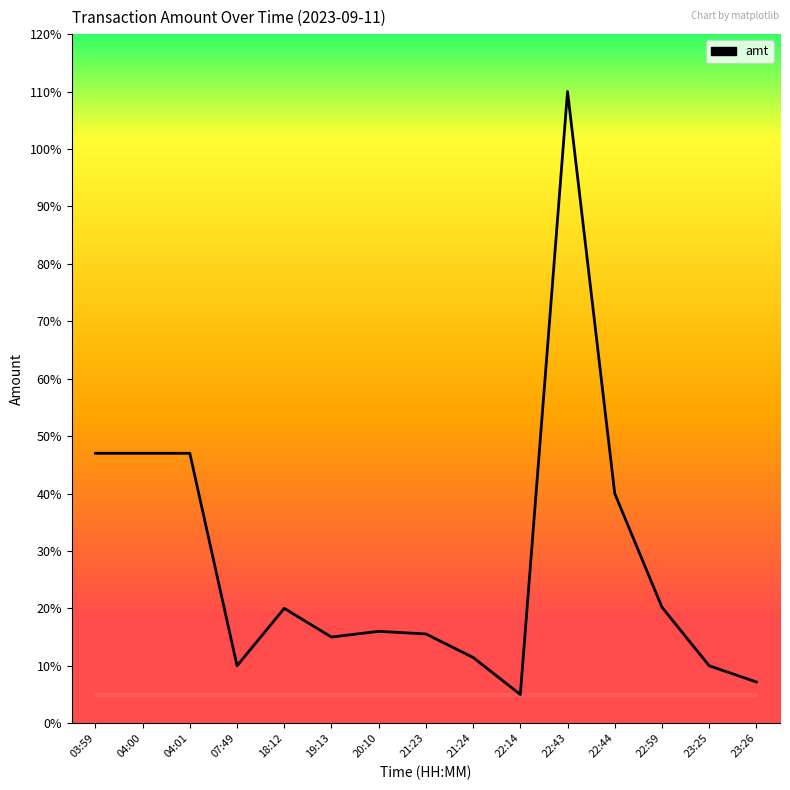

Is this an area chart (filled region under the line)?

Yes